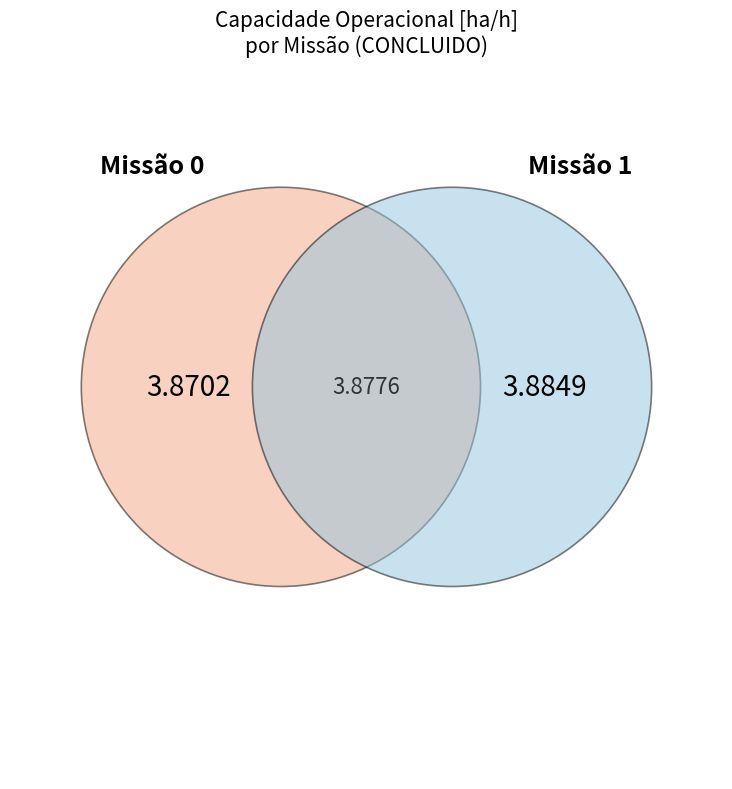

Does any single category account for the majority?

Yes